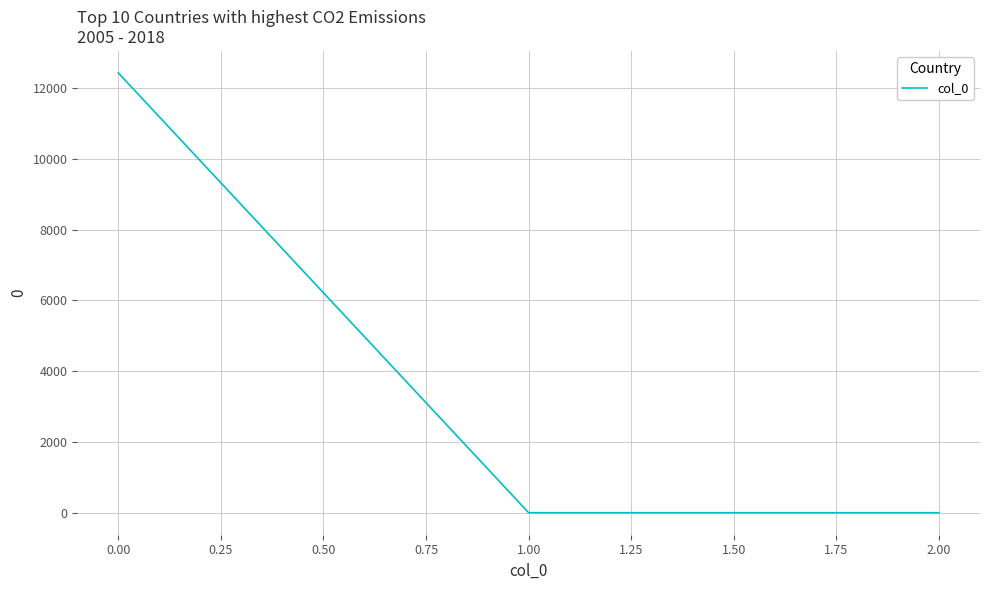

Is it true that the value at 0.00 is 12430.9?

True